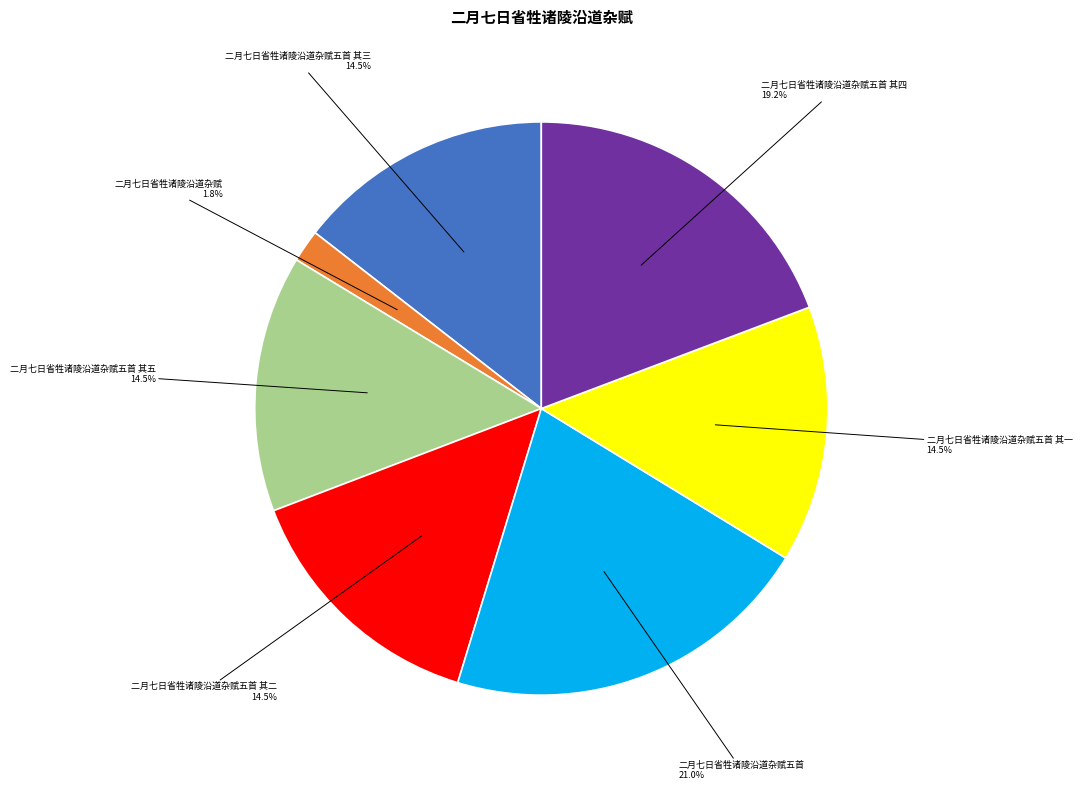

How many segments does this pie chart have?

7